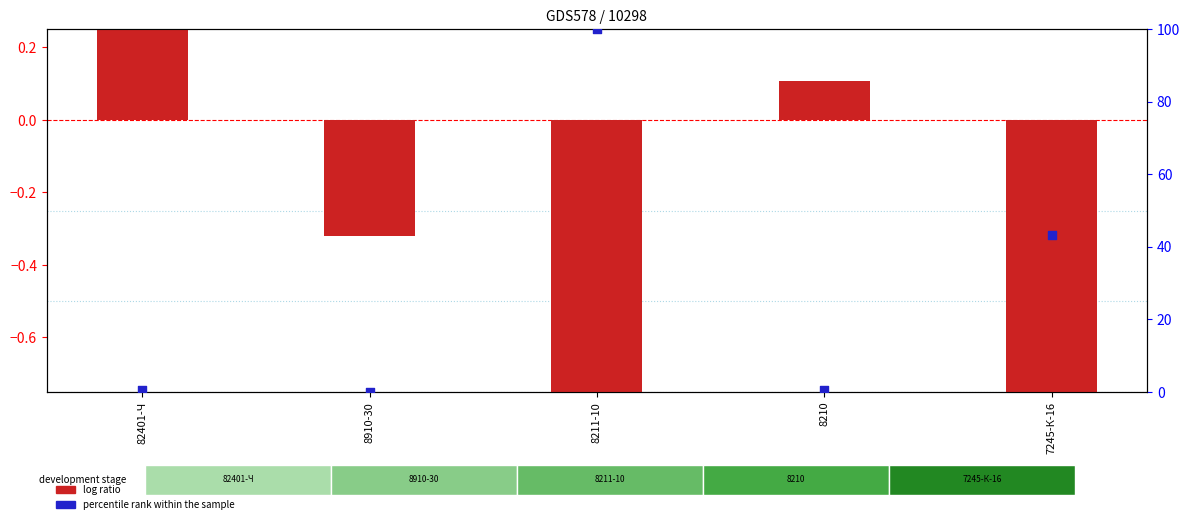

At how many categories does at least one series exceed 10?

2